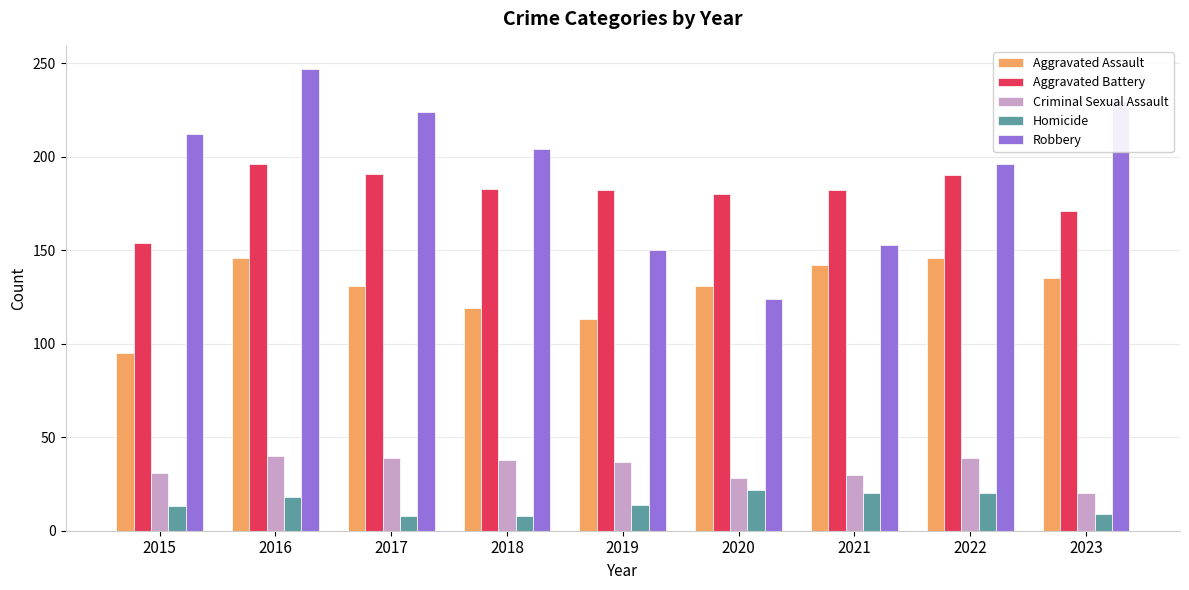

Which series has the largest total across all categories?

Robbery